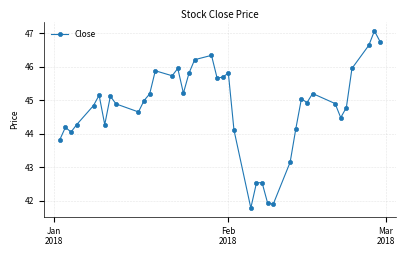

What is the minimum value shown in the chart?

41.8